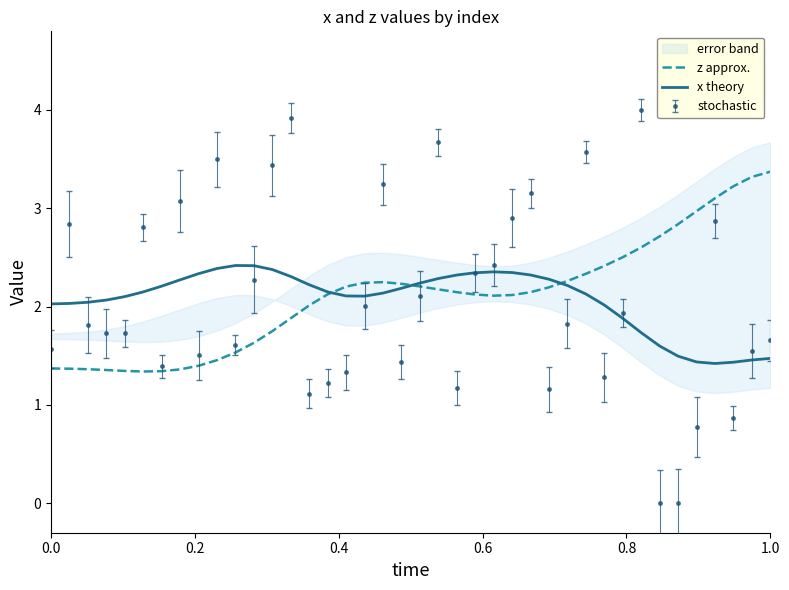

List the series in order of their overall mean, lowest first.

x theory, z approx.